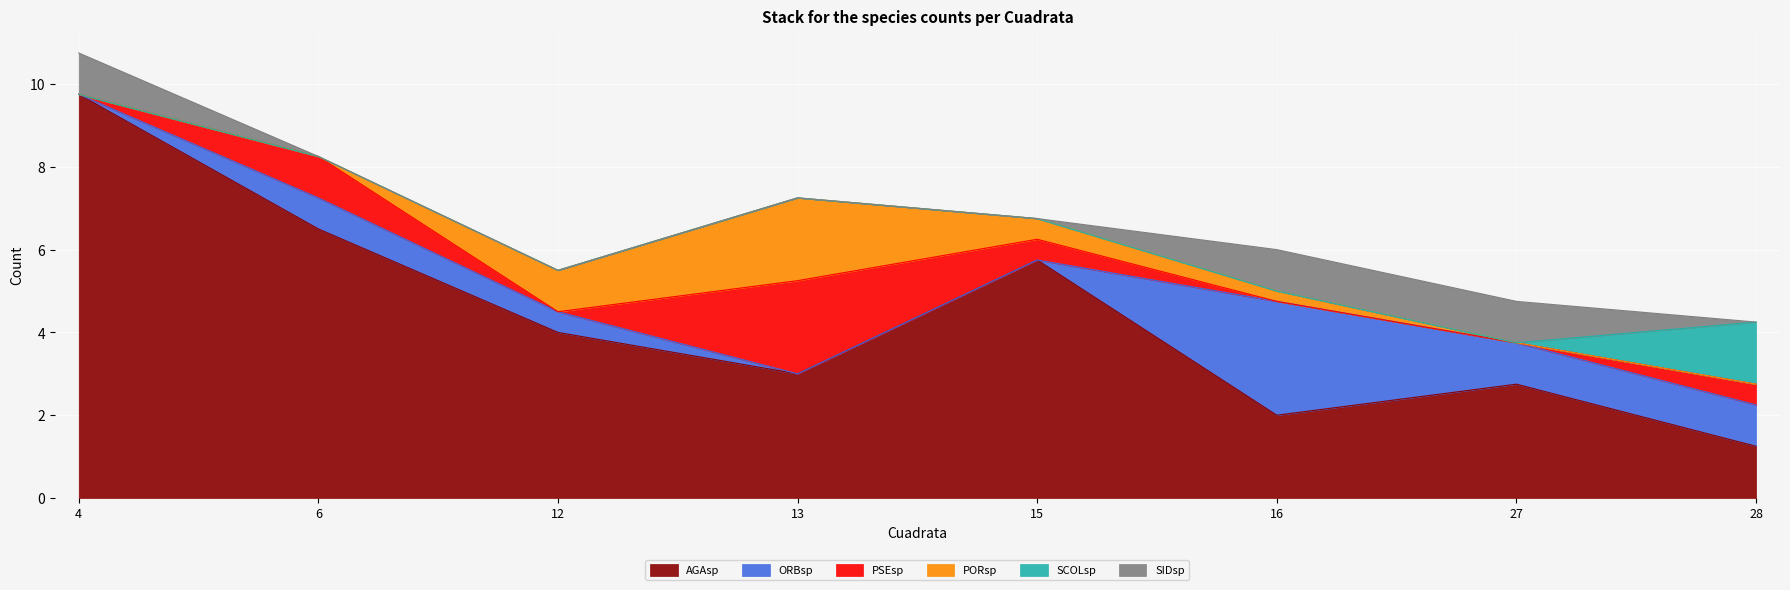

How many data points does each series have?

8